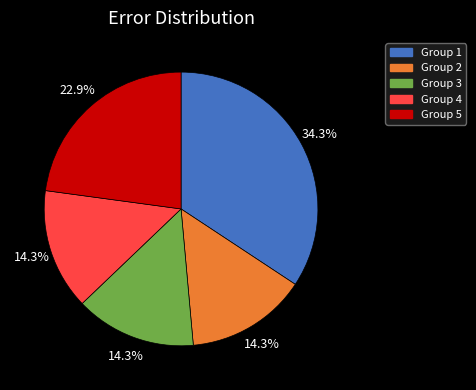

To the nearest percent, what portion does Group 4 represent?

14%